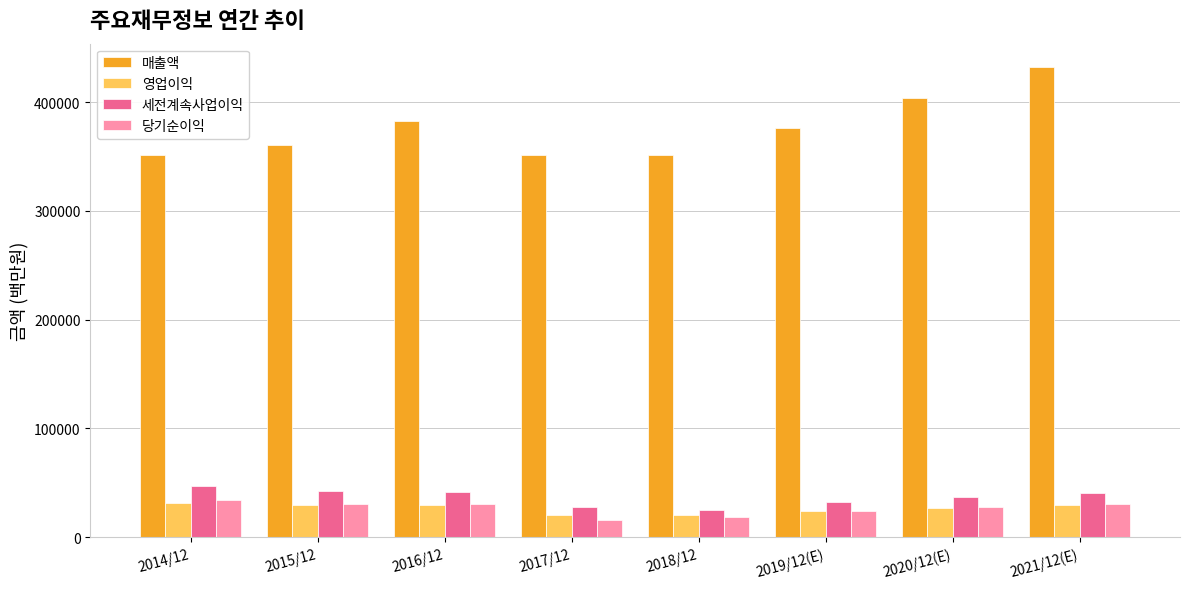

What is the maximum value shown in the chart?

432223